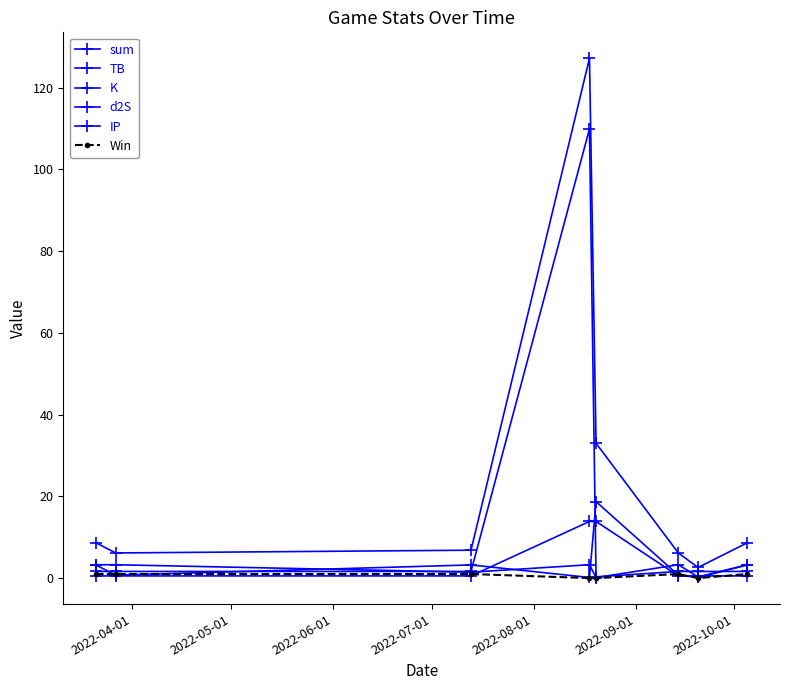

How many lines are shown in the chart?

6